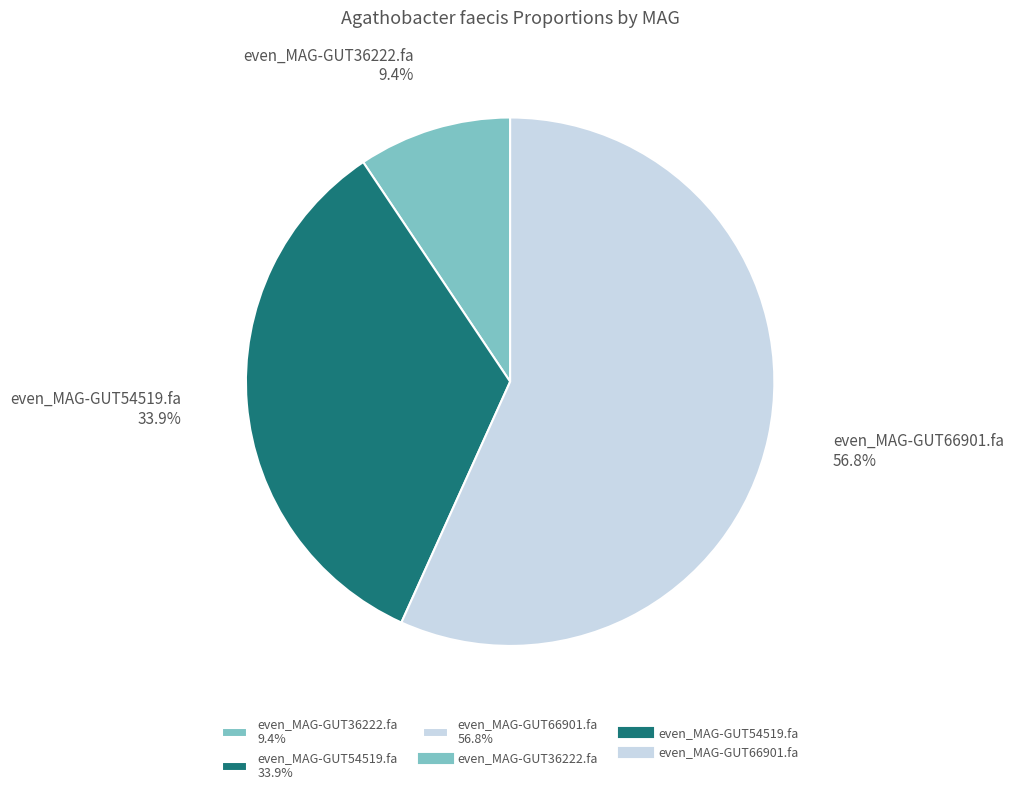

What is the smallest slice in the pie chart?

even_MAG-GUT36222.fa